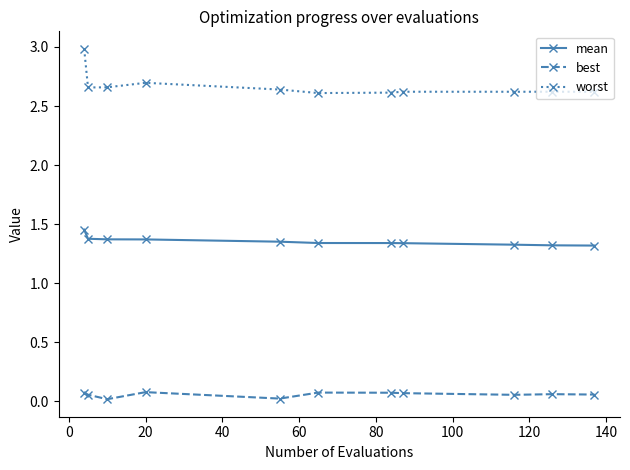

True or false: worst has more than 0 interior local peaks.

True